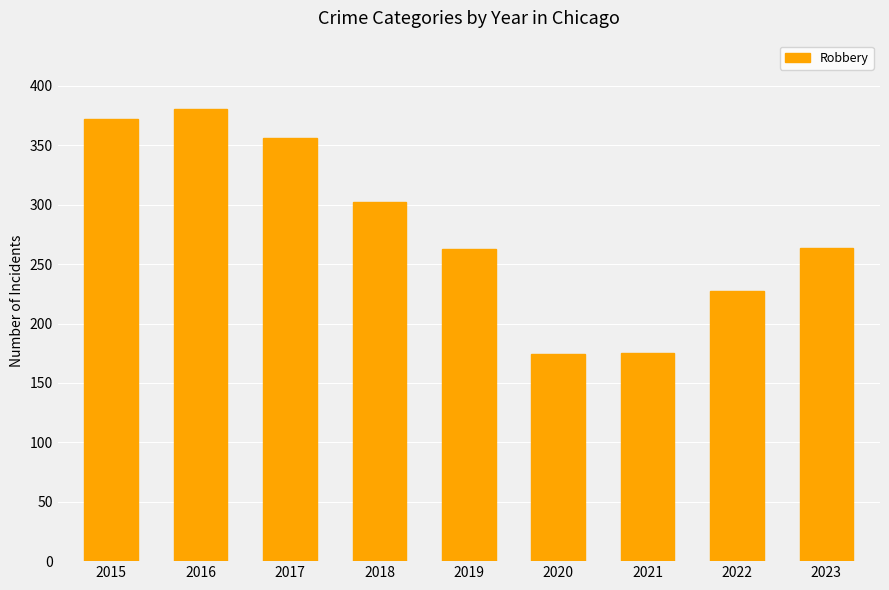

What is the approximate value at 2016?

381